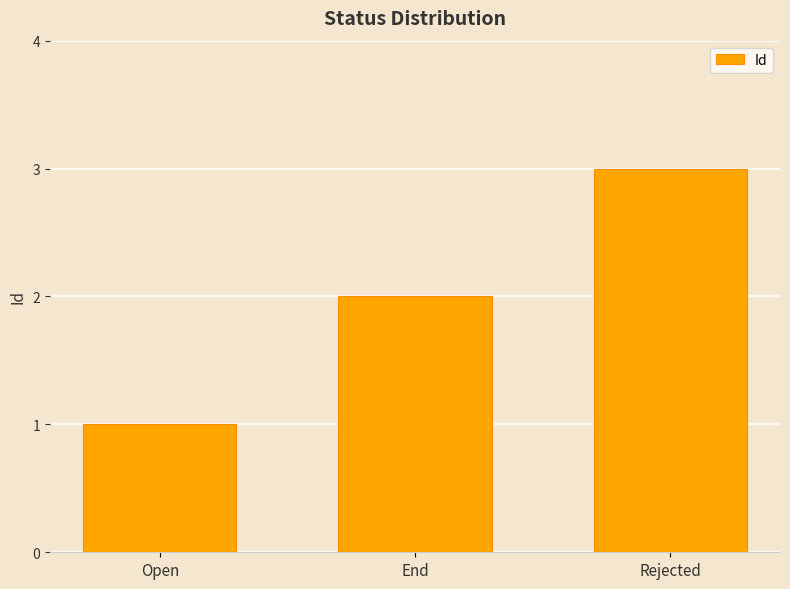

Reading left to right, extract all data points from this chart.

Open=1	End=2	Rejected=3